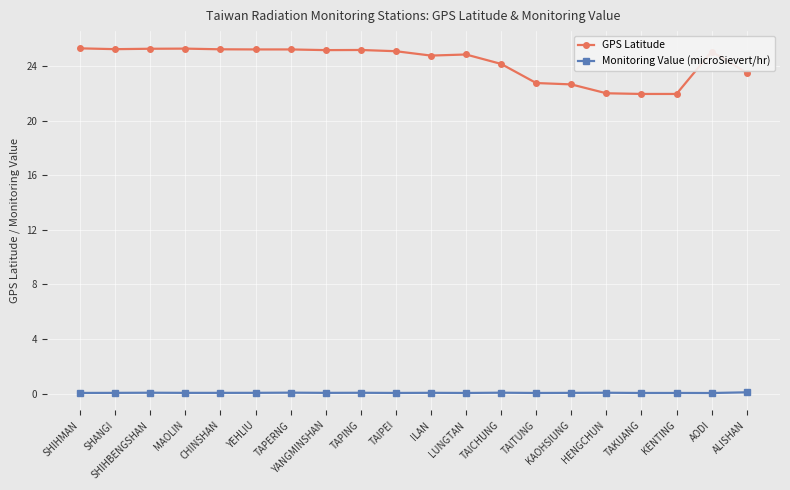

True or false: Monitoring Value (microSievert/hr) and GPS Latitude intersect in this chart.

False